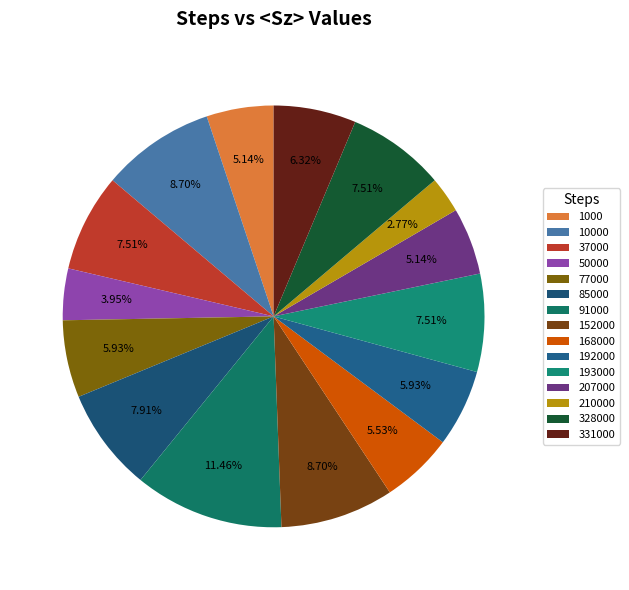

To the nearest percent, what is the average slice percentage?

7%